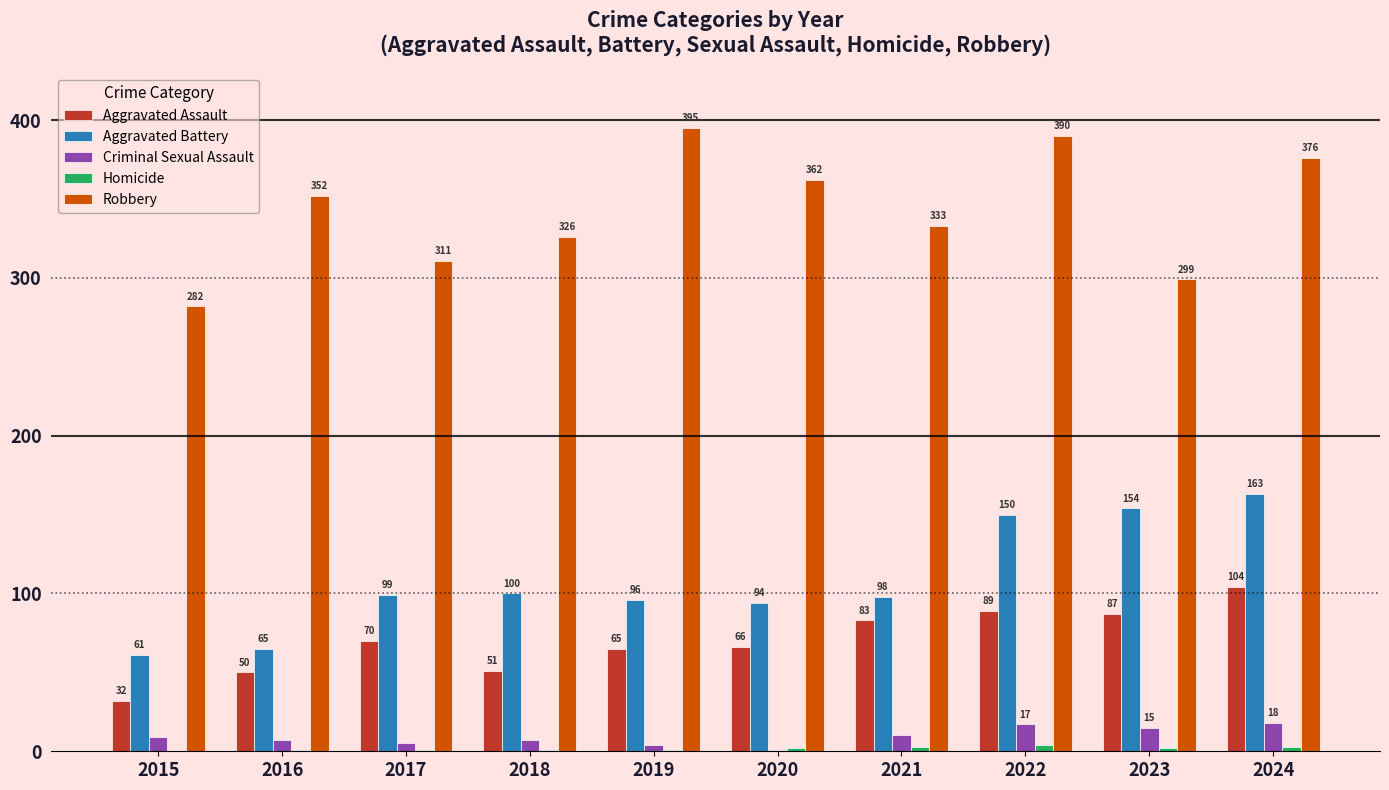

What is the sum of the Criminal Sexual Assault values at 2024 and 2023?

33